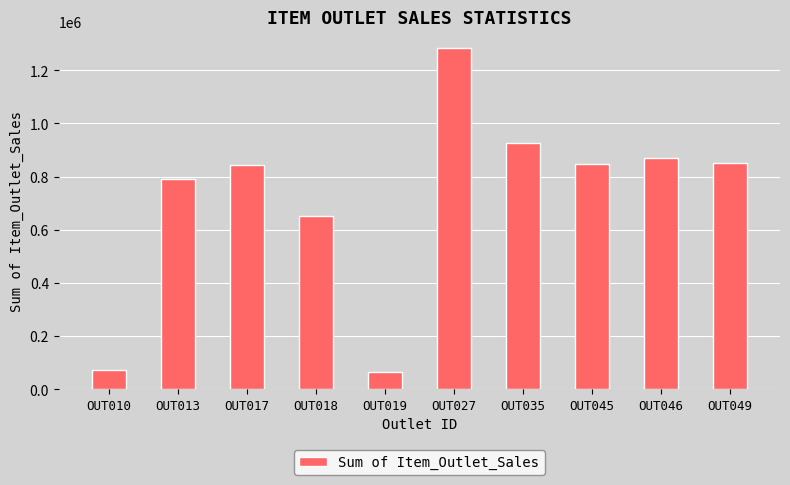

What is the difference between the maximum and minimum values?

1217834.1